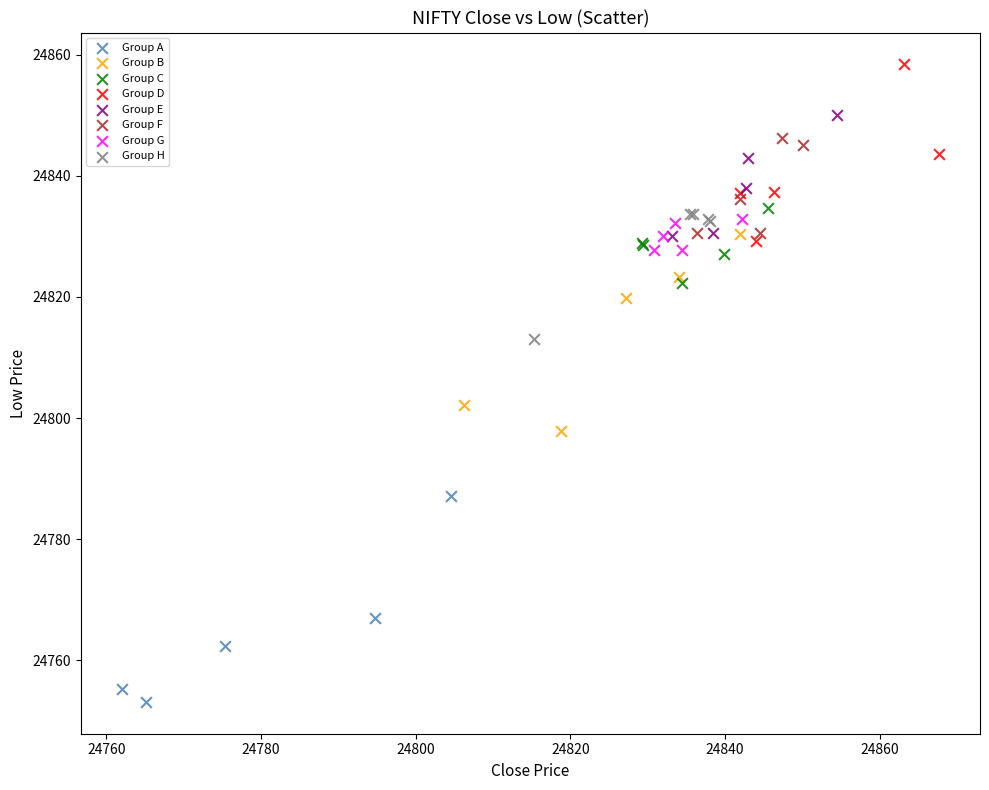

Which series has the widest spread of Y values?

Group A